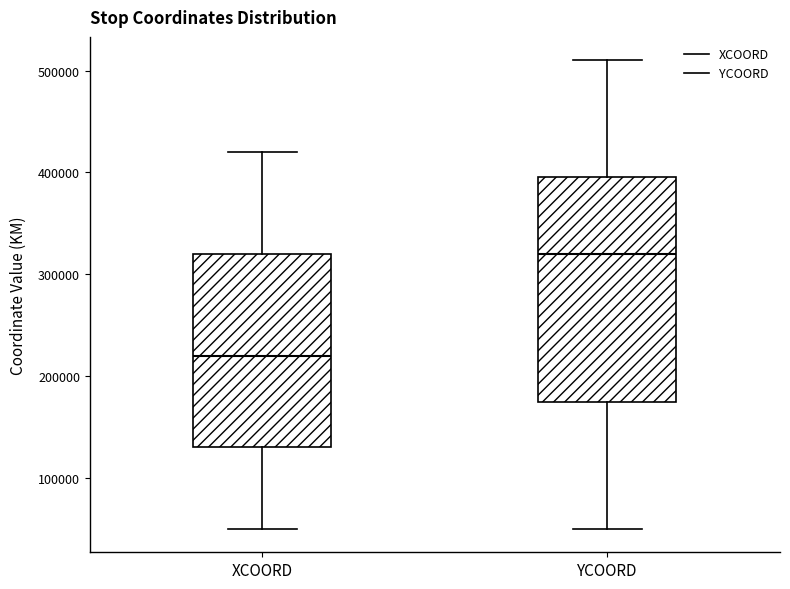

Which box has the highest median line?

YCOORD